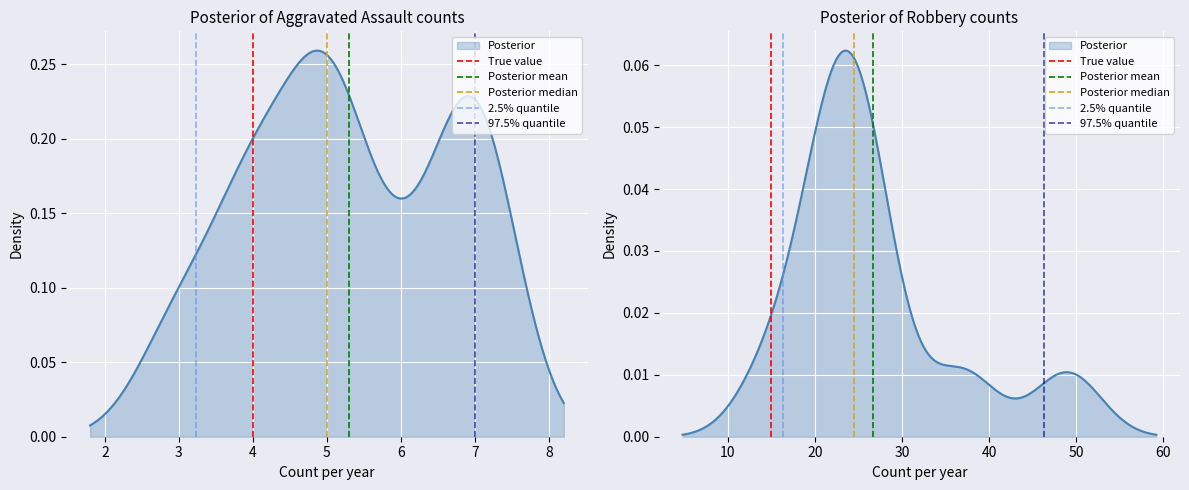

Between 1 and 2, which series saw the biggest shift?

True value